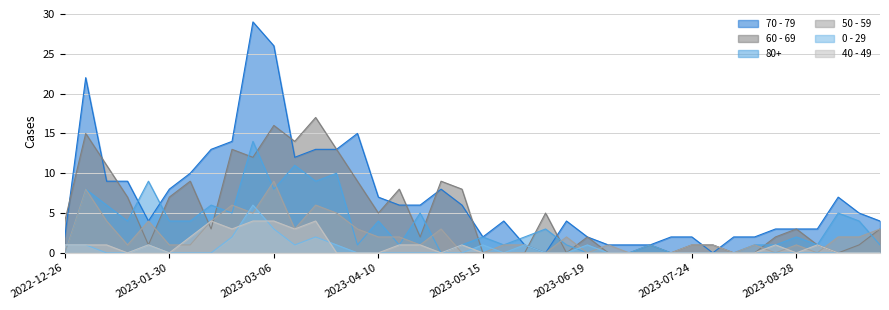

What is the sum of all 0 - 29 values?

21